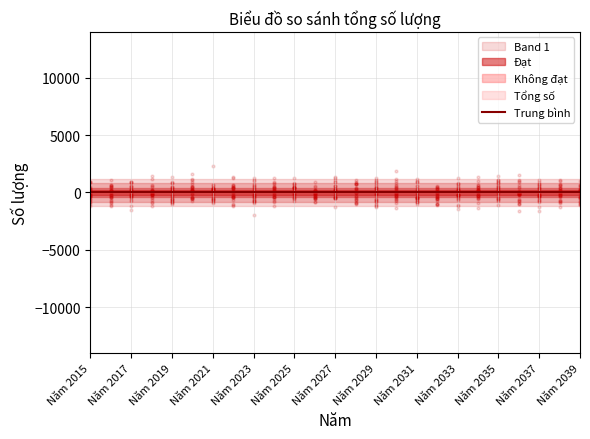

Which series has the widest spread of Y values?

Đạt